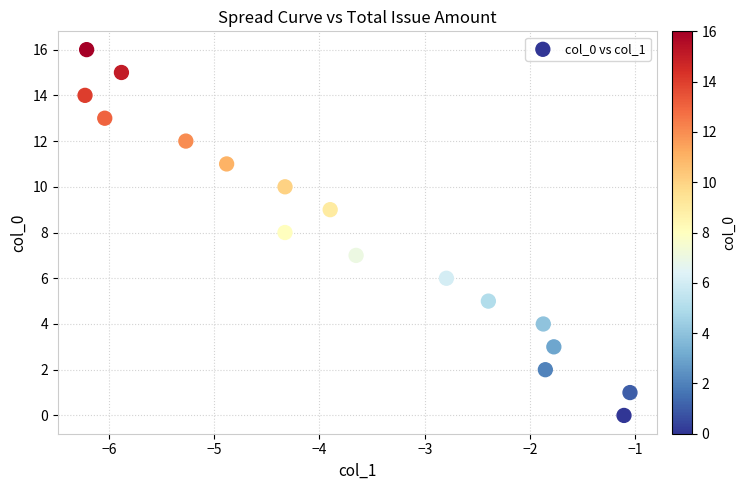

What is the range of Y values (max minus min)?

16